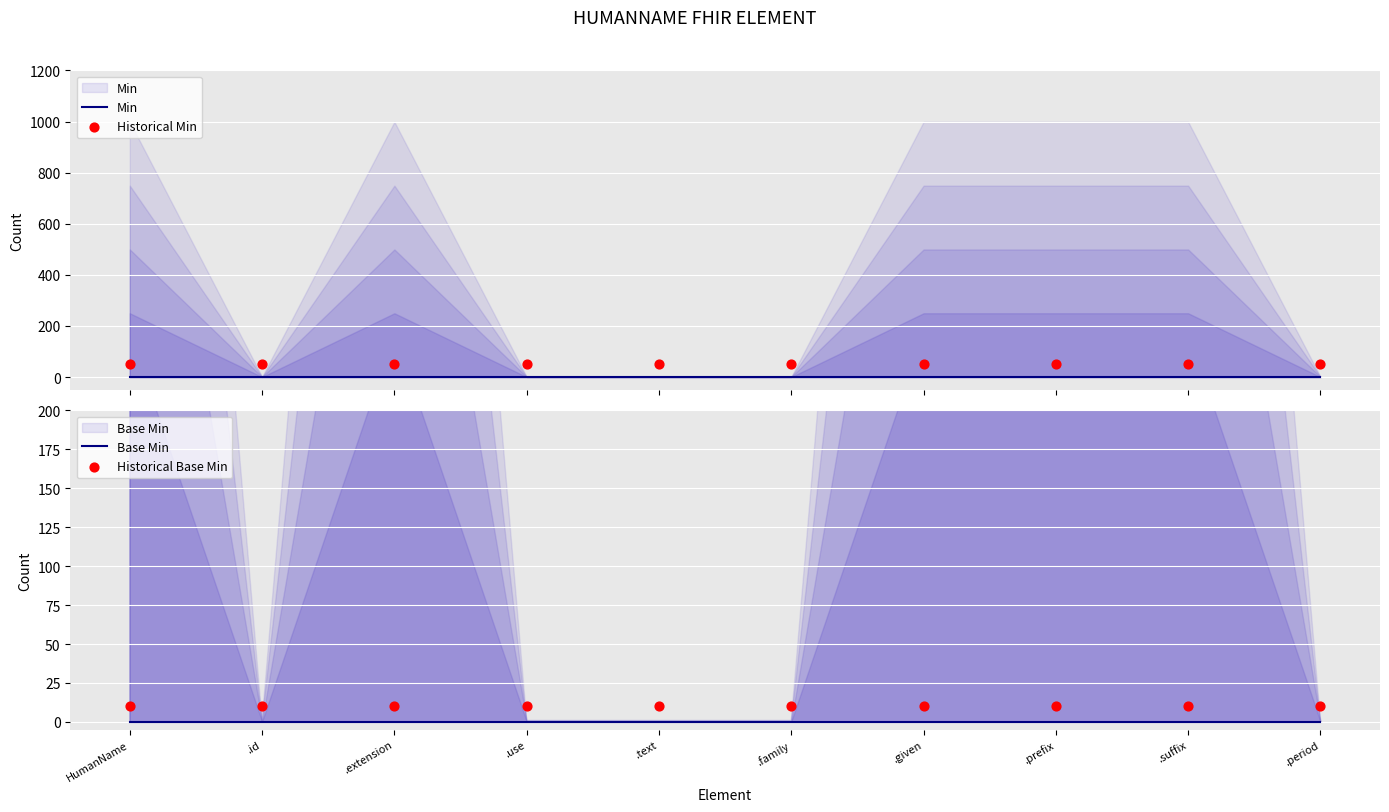

What are all the series names shown in the legend?

Min, Historical Min, Base Min, Historical Base Min